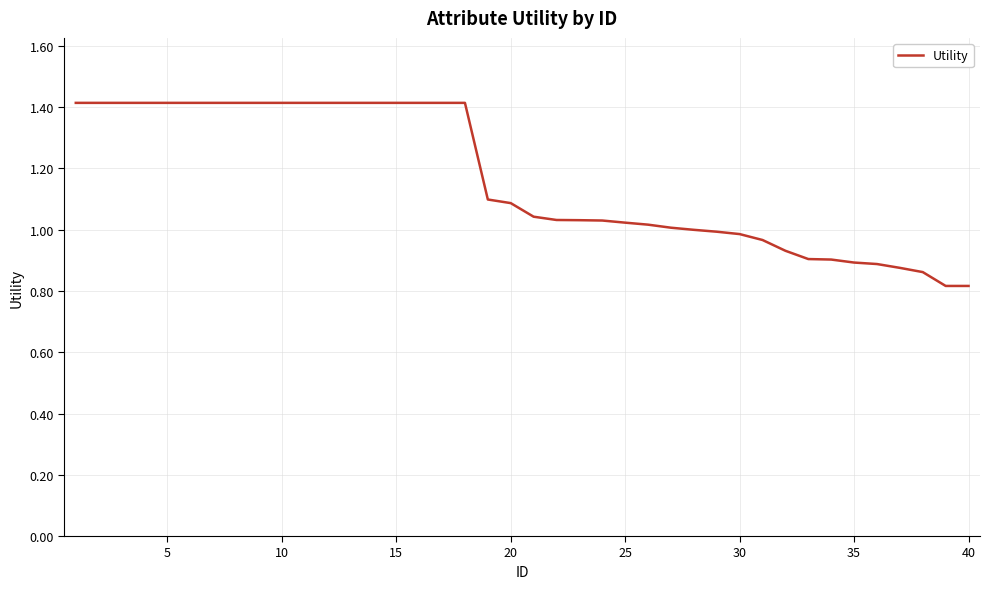

What is the greatest value displayed?

1.4